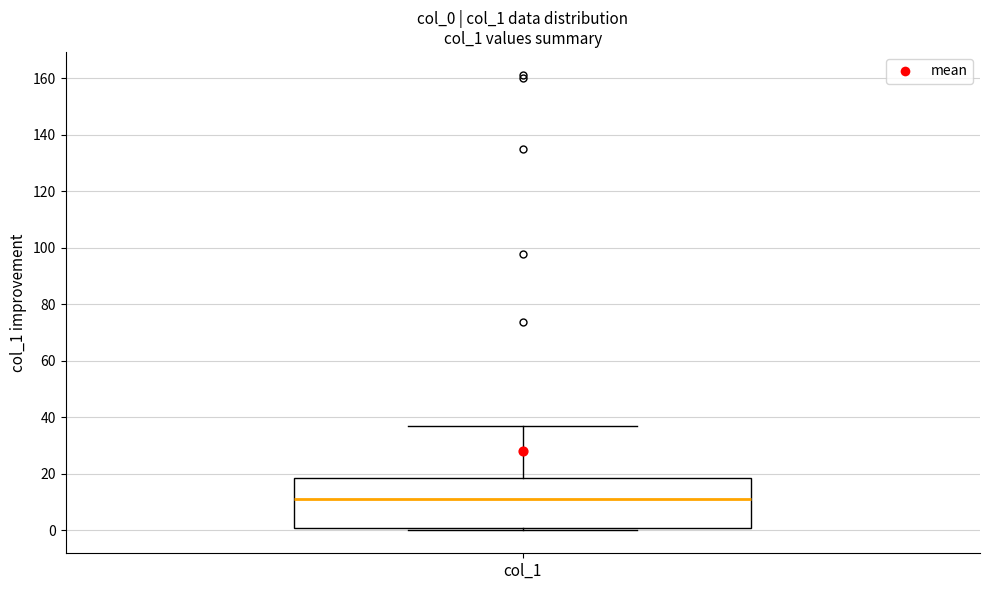

Read this box plot against the y-axis: the position of the median line, the range covered by the box, and the ends of both whiskers. The values are not printed on the chart, so give them approximately, as read against the axis.

median 10, box 2 to 18, whiskers 0 to 36